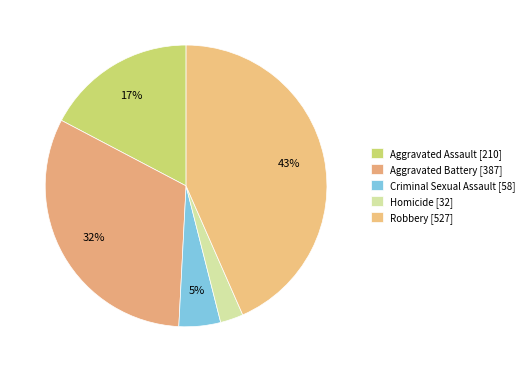

How many slices are in this pie chart?

5